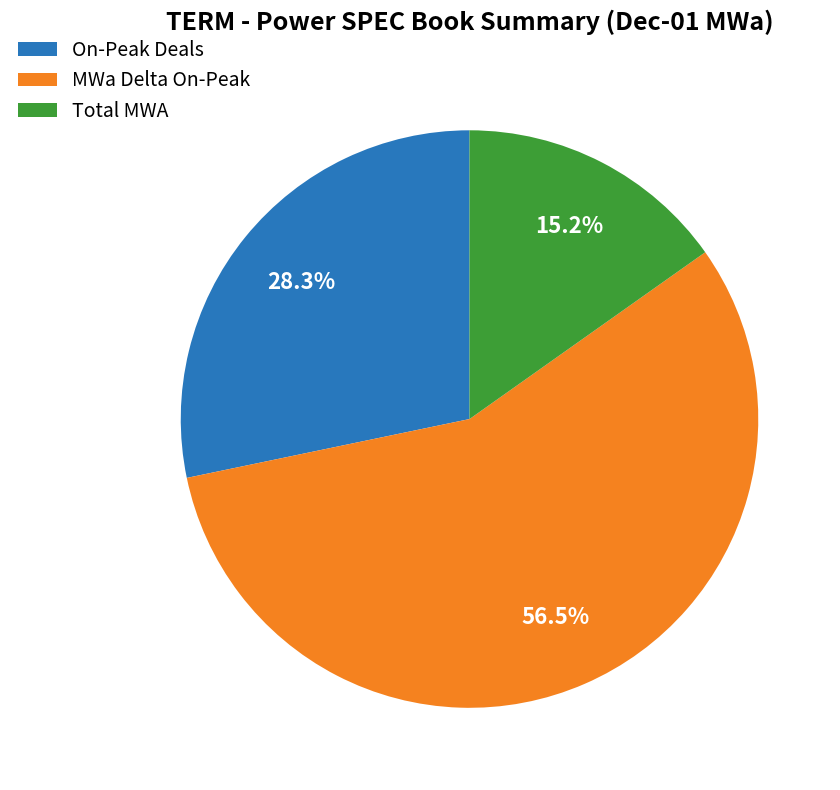

Which category has the biggest portion of the pie?

MWa Delta On-Peak